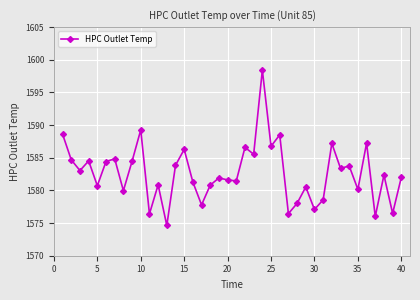

What is the value of the 39th point from the left?

1576.5